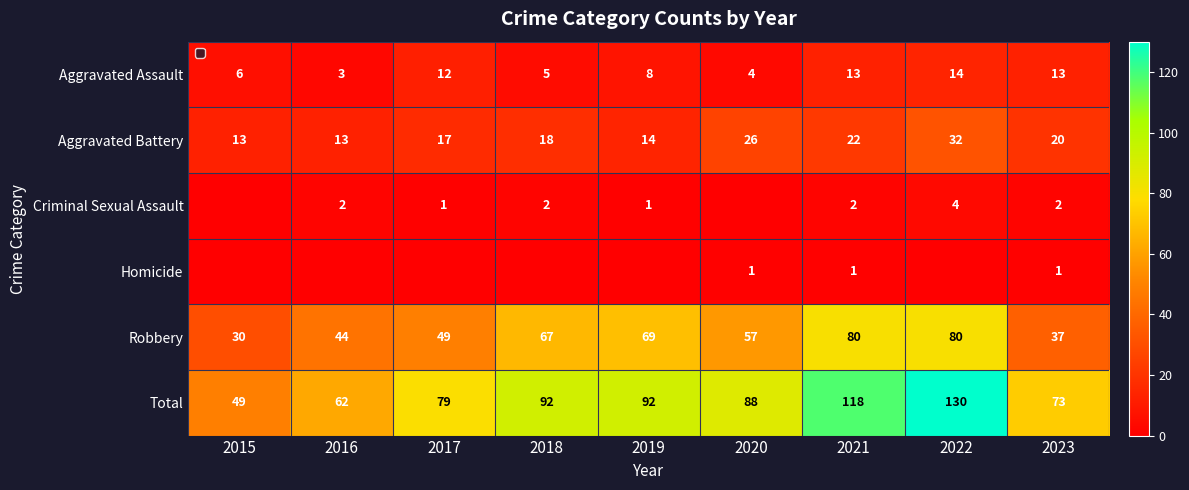

What is the difference between the maximum and second lowest values in the Aggravated Battery series?

19